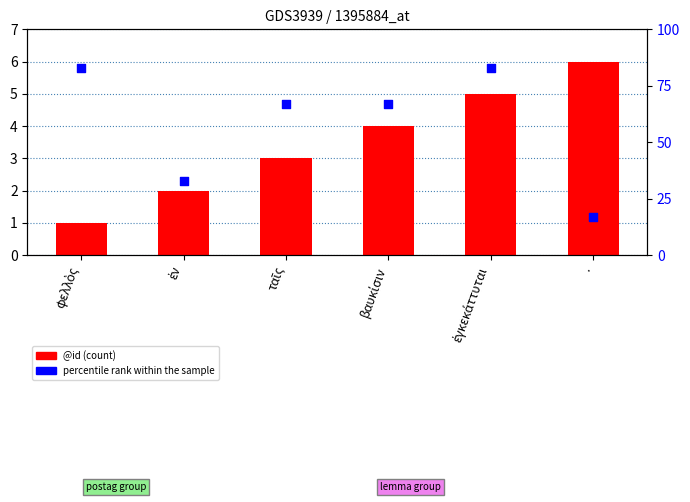

Which series reaches the minimum Y coordinate?

@id (count)